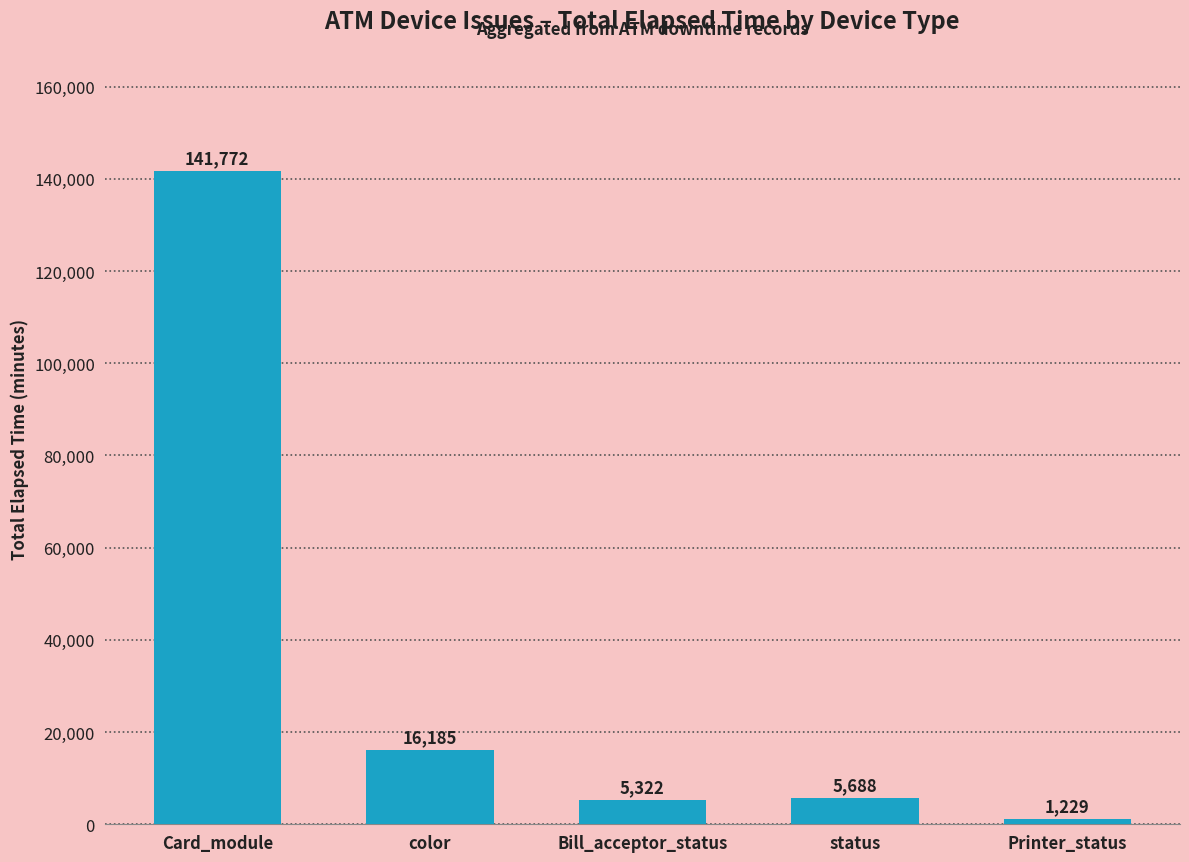

What is the change in value from Bill_acceptor_status to status?

+366